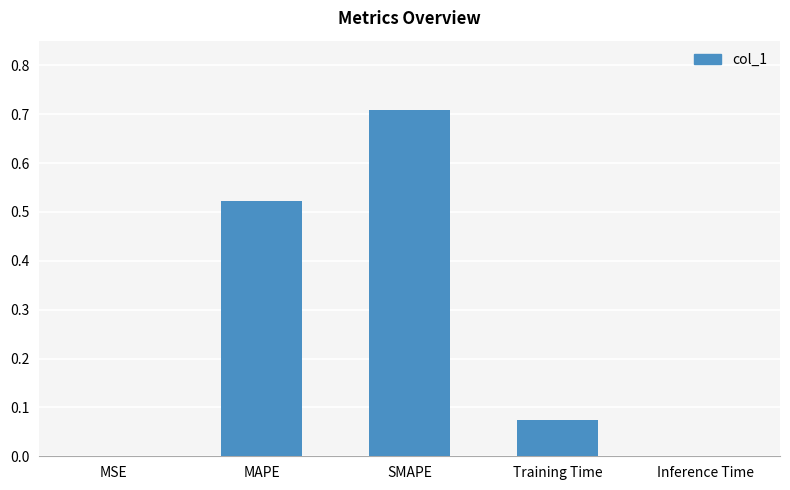

Count the number of categories in the chart.

5